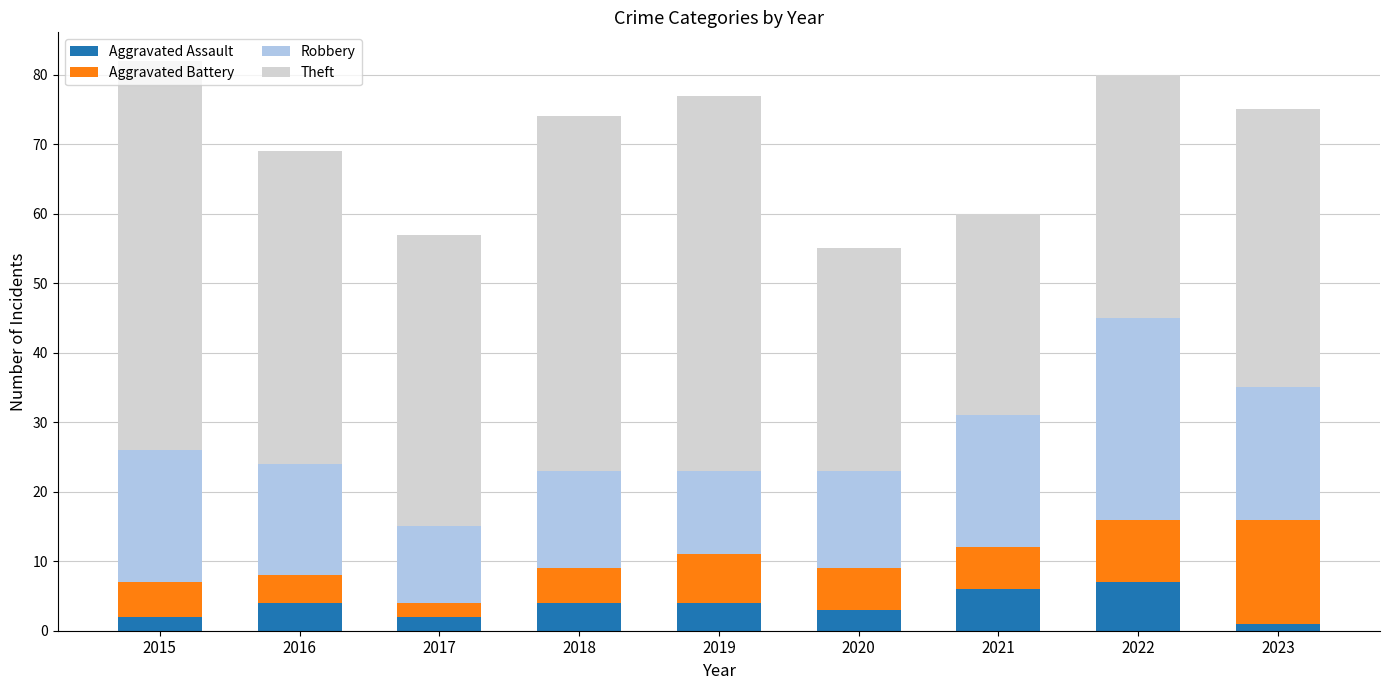

Is it true that Aggravated Assault equals 1 at 2023?

True